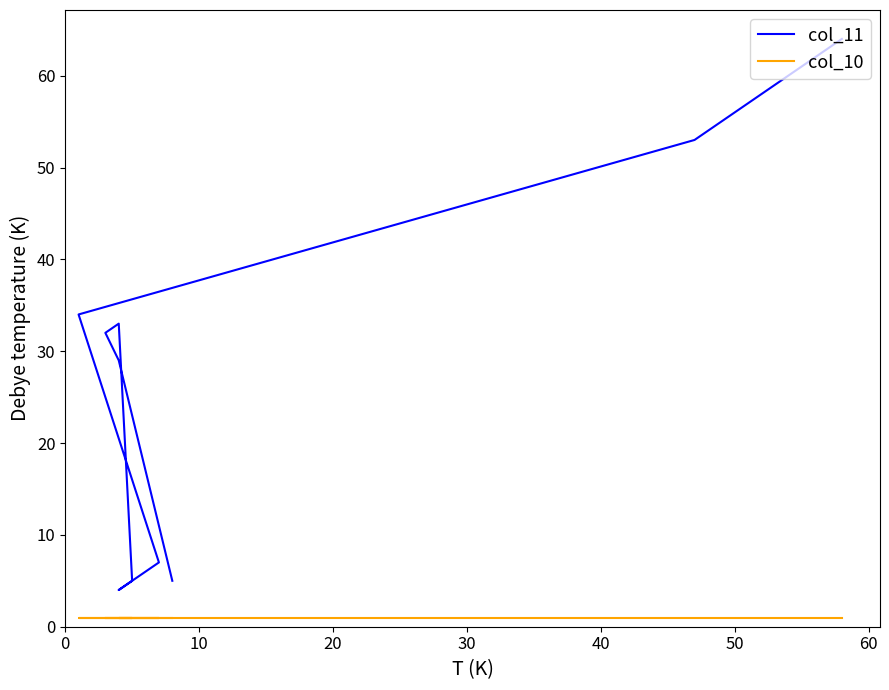

What are all the series names shown in the legend?

col_11, col_10